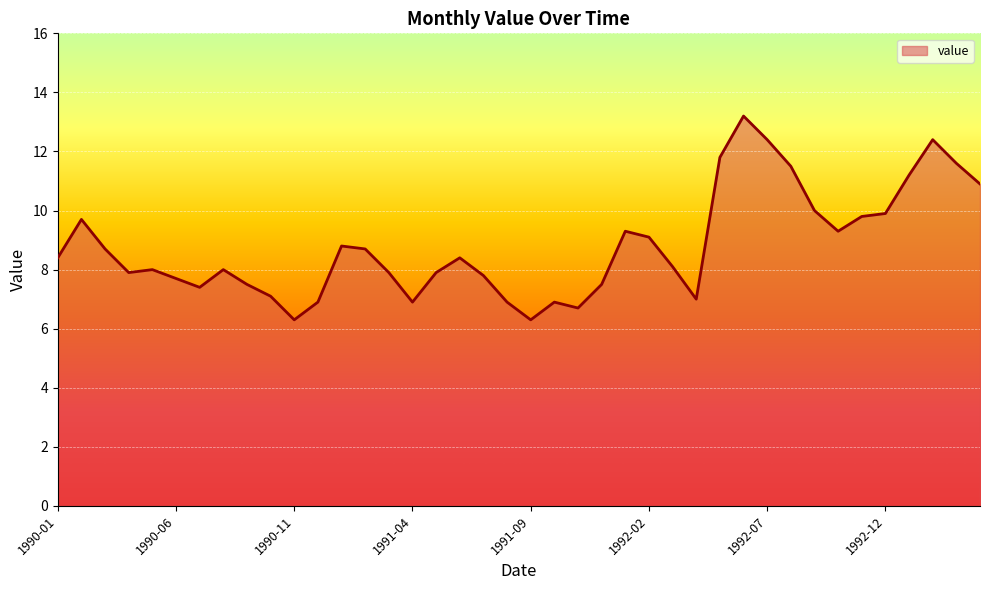

What is the sum of all values?

351.8